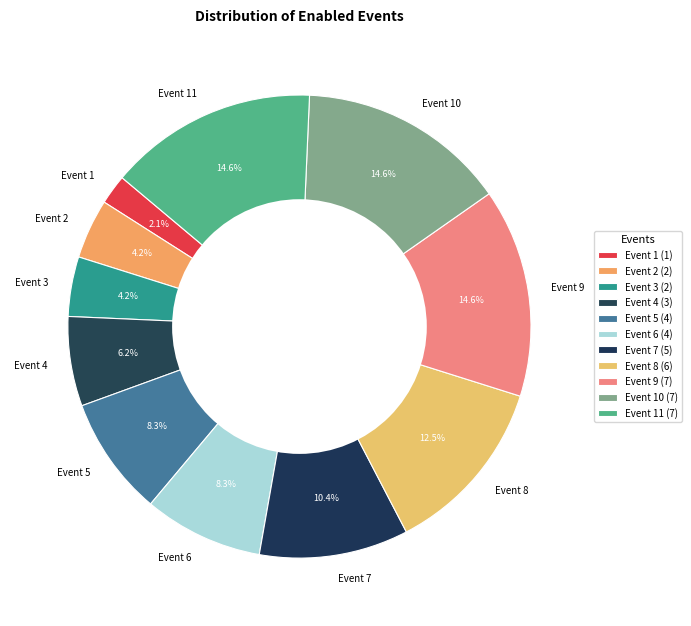

Which has a higher value, Event 2 or Event 5?

Event 5